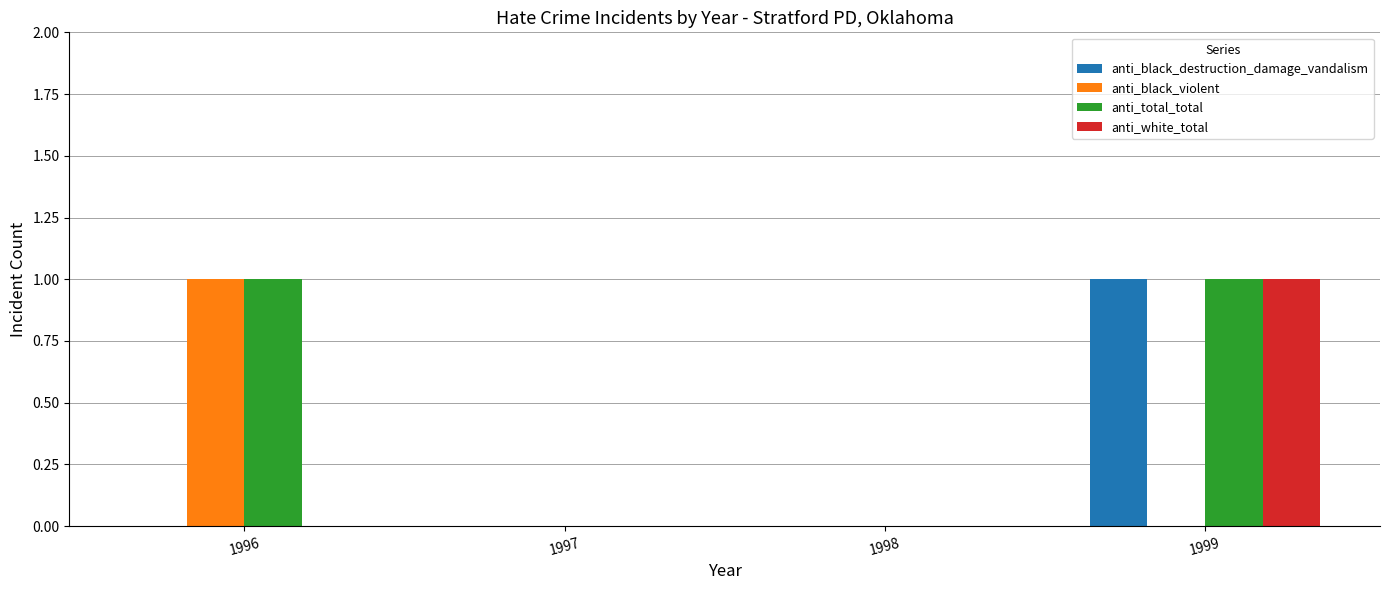

True or false: anti_white_total has a value of 0 at 1998.

True